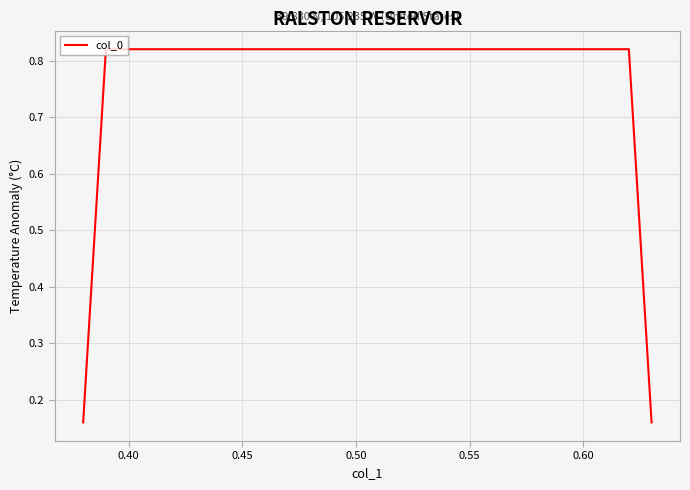

How many values are between 0 and 1?

4